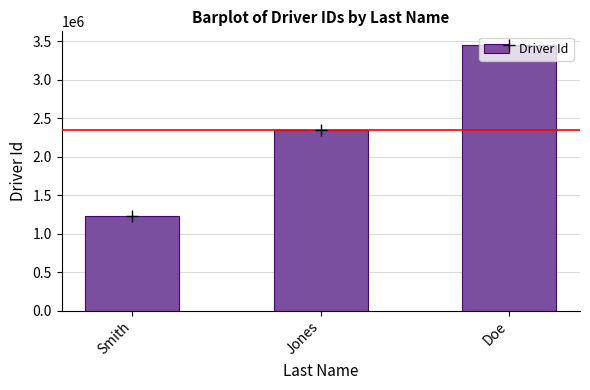

What is the maximum value shown in the chart?

3456789